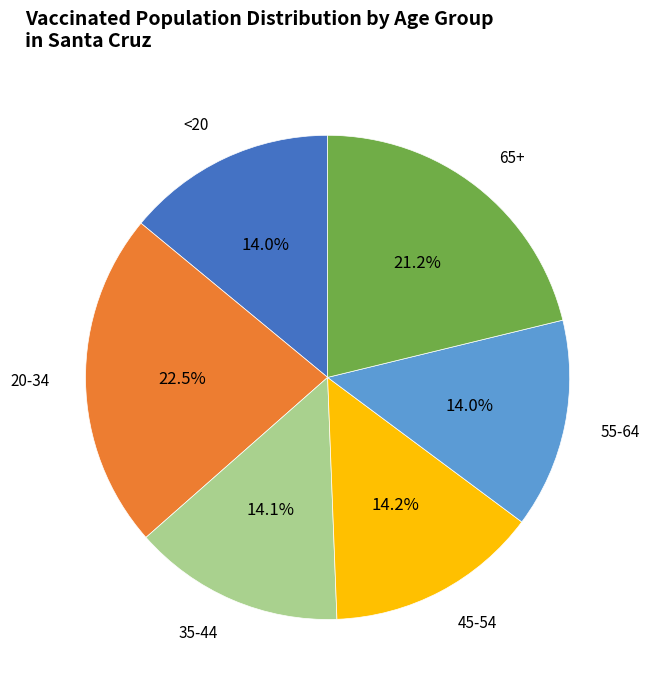

To the nearest percent, what is the average slice percentage?

17%